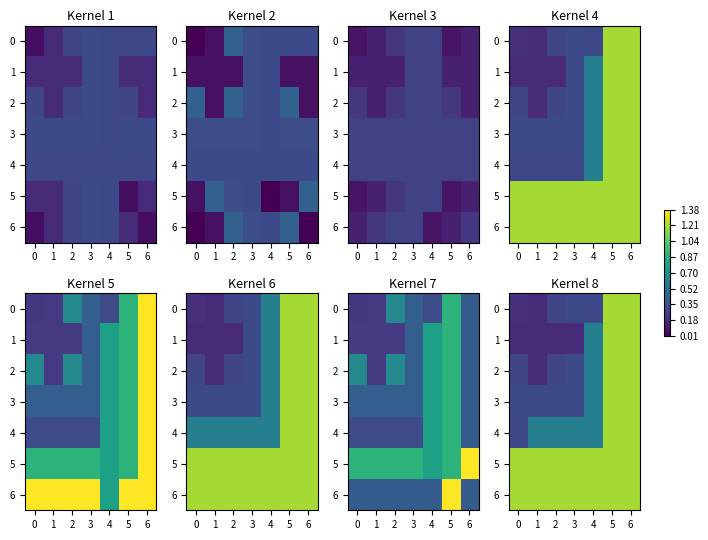

Which category has the highest value across all series?

5